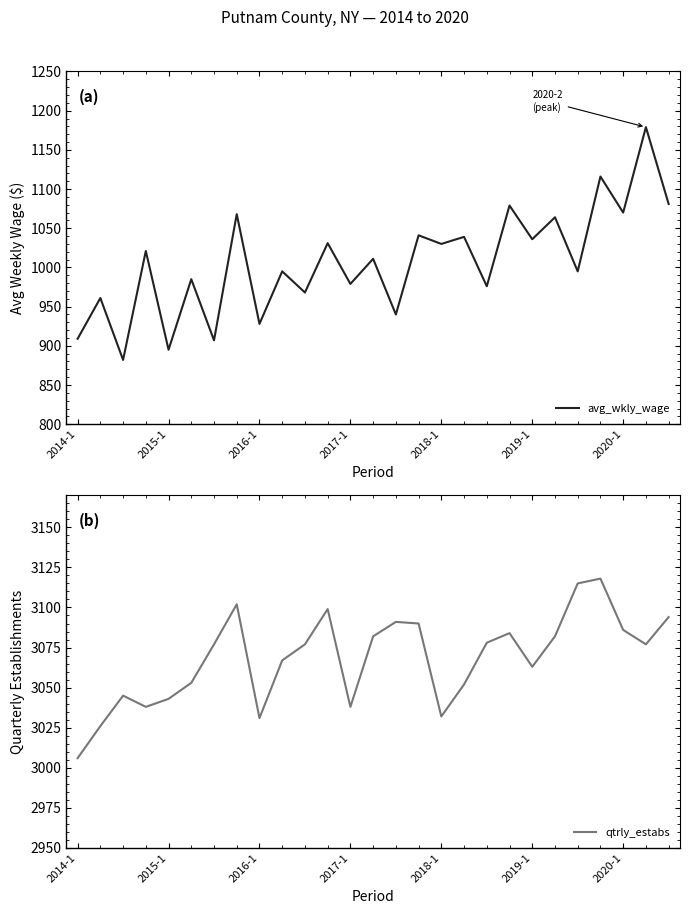

What is the minimum value for avg_wkly_wage?

882